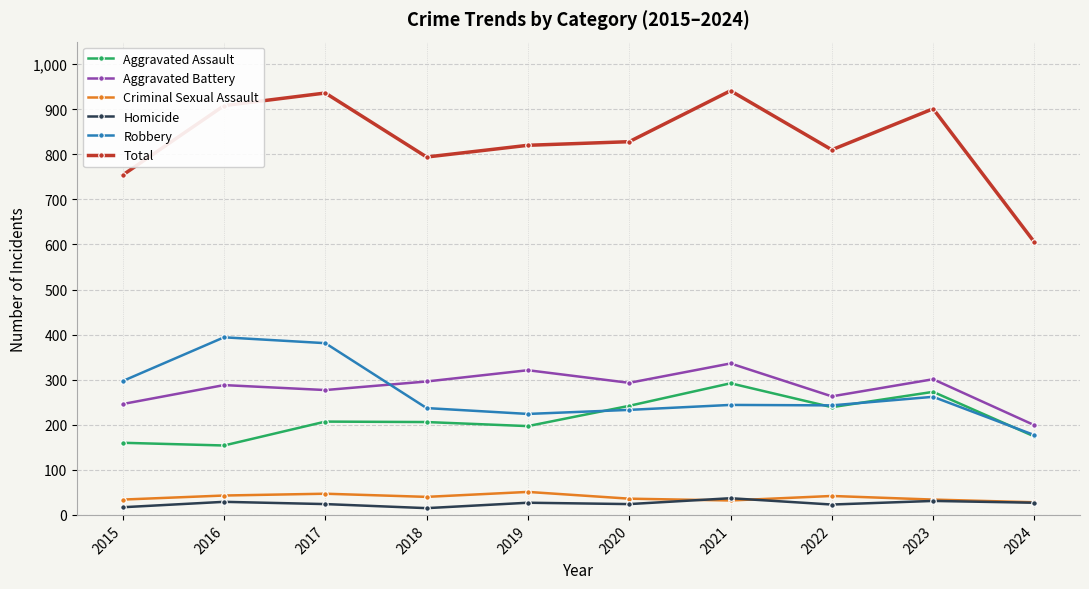

Which series has the largest range (max minus min)?

Total